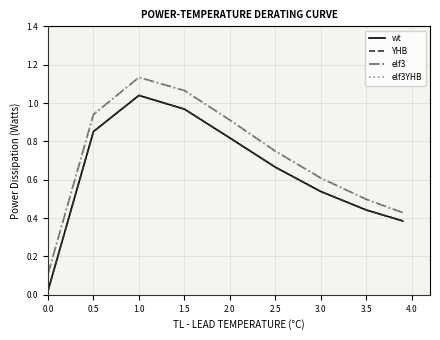

Does the chart display data point markers on the line(s)?

No